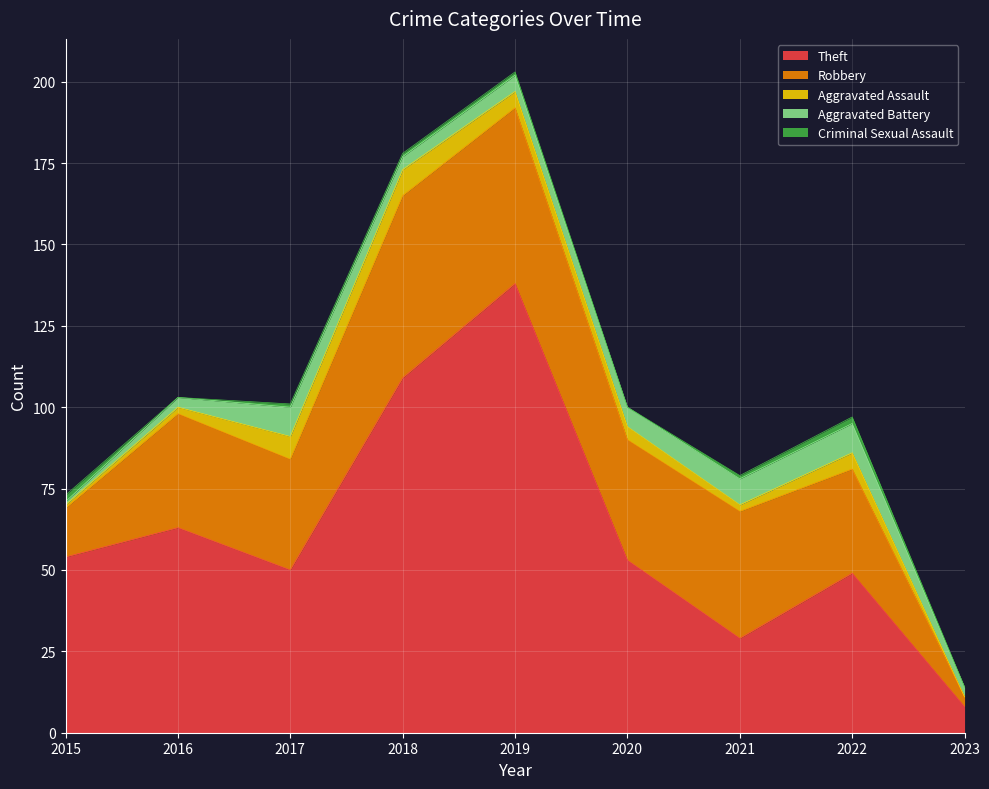

True or false: Aggravated Assault has a value of 5 at 2019.

True